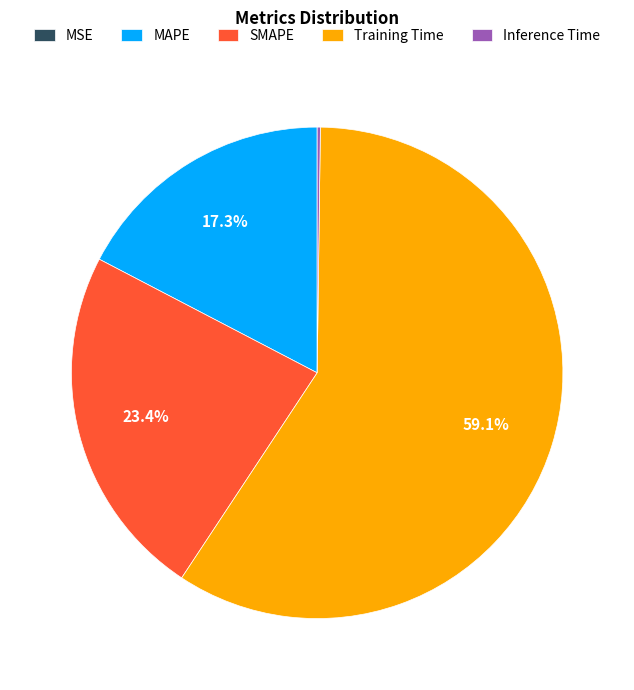

Combined, do SMAPE and Training Time account for over 50%?

Yes